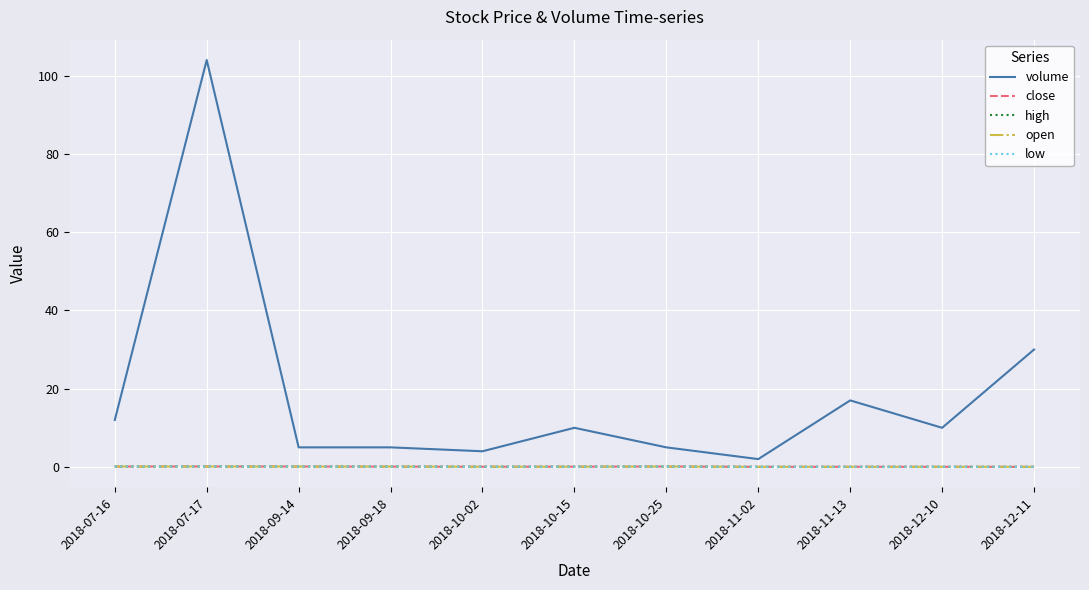

True or false: high and volume intersect in this chart.

False